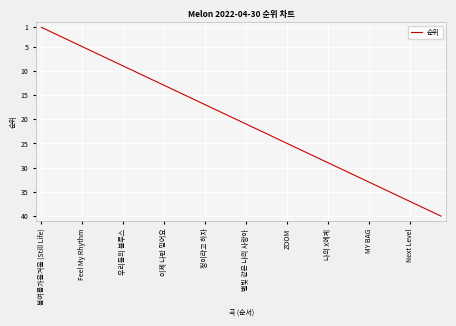

What is the difference between the maximum and minimum values?

39